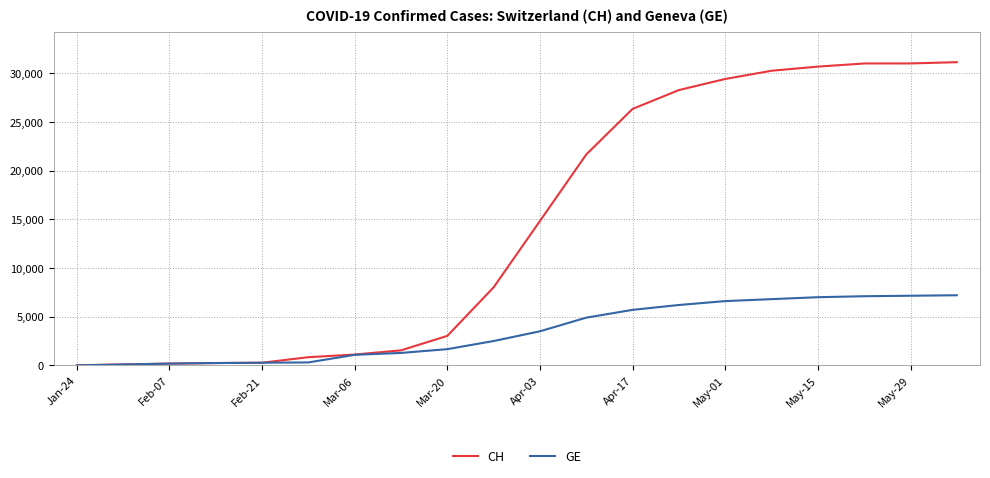

Which series has the widest spread of values?

CH